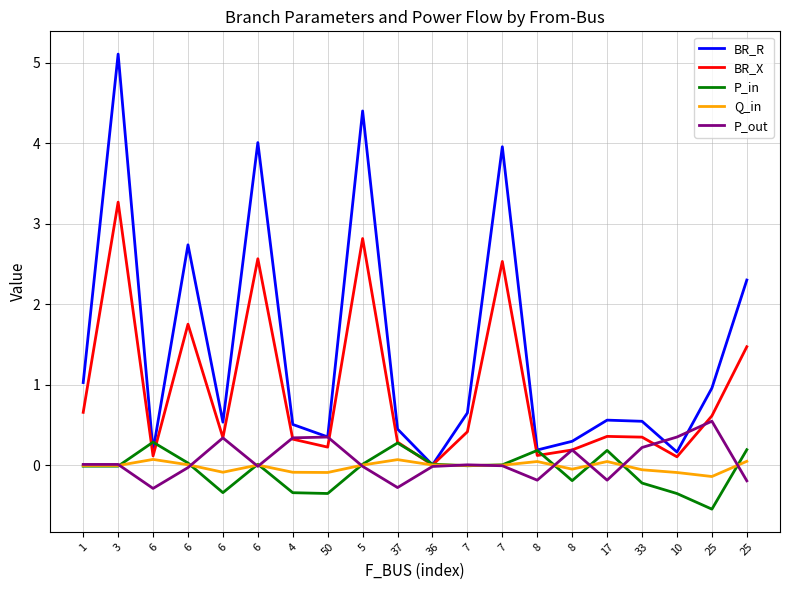

Is this an area chart (filled region under the line)?

No